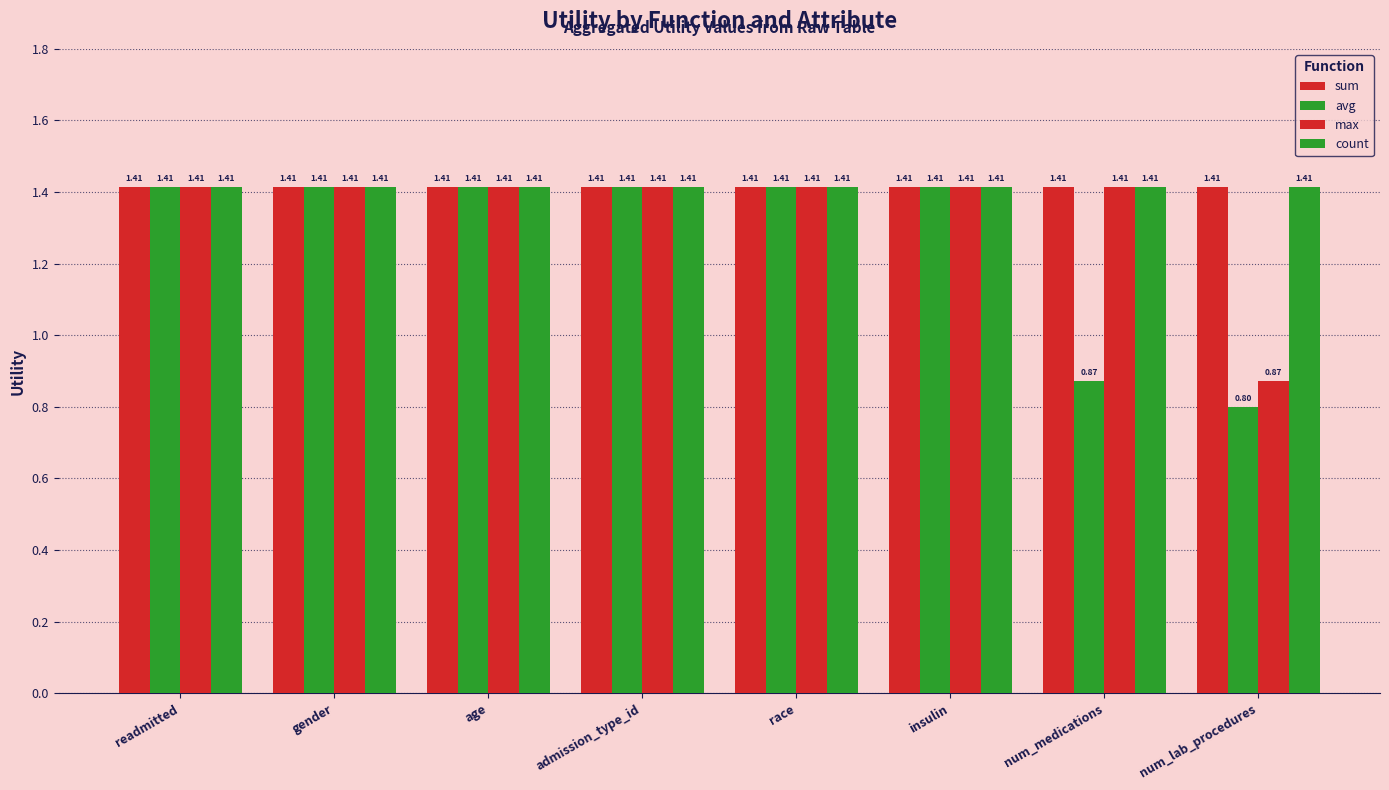

What is the smallest value displayed?

0.8